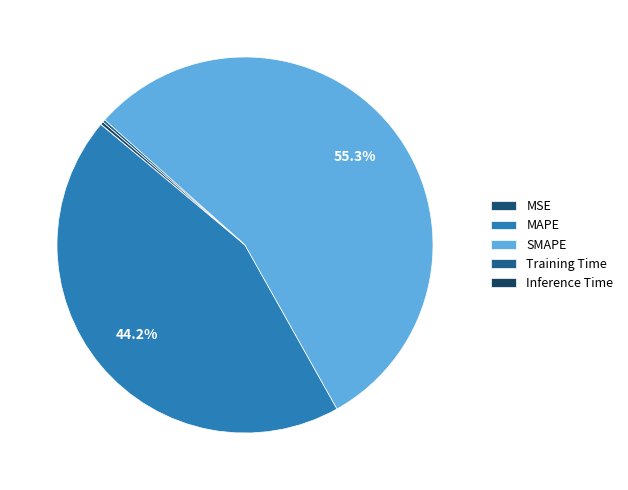

Count the number of slices in the pie.

5